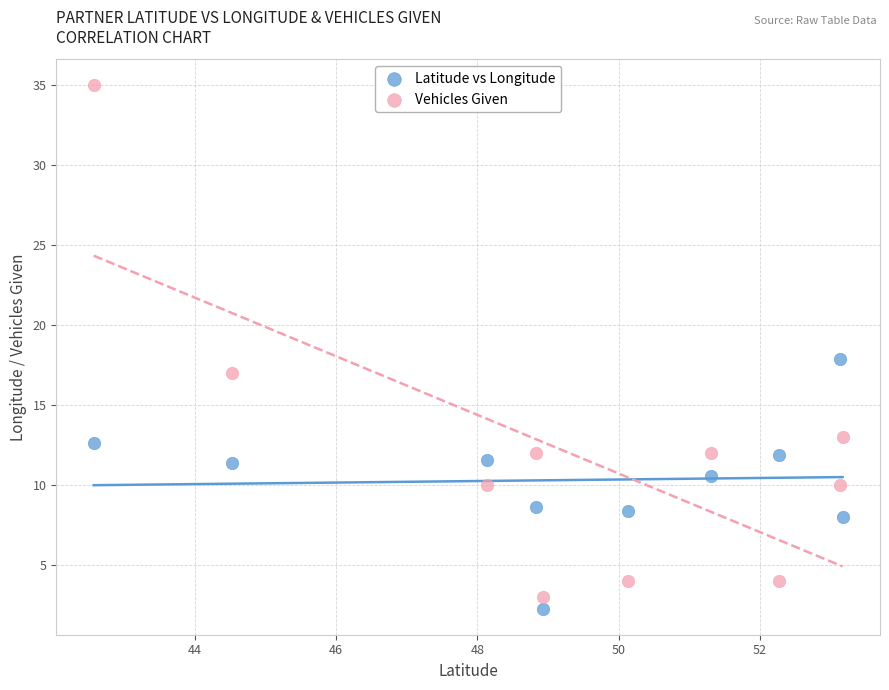

In the Vehicles Given series, what Y value is closest to 19?

17.0